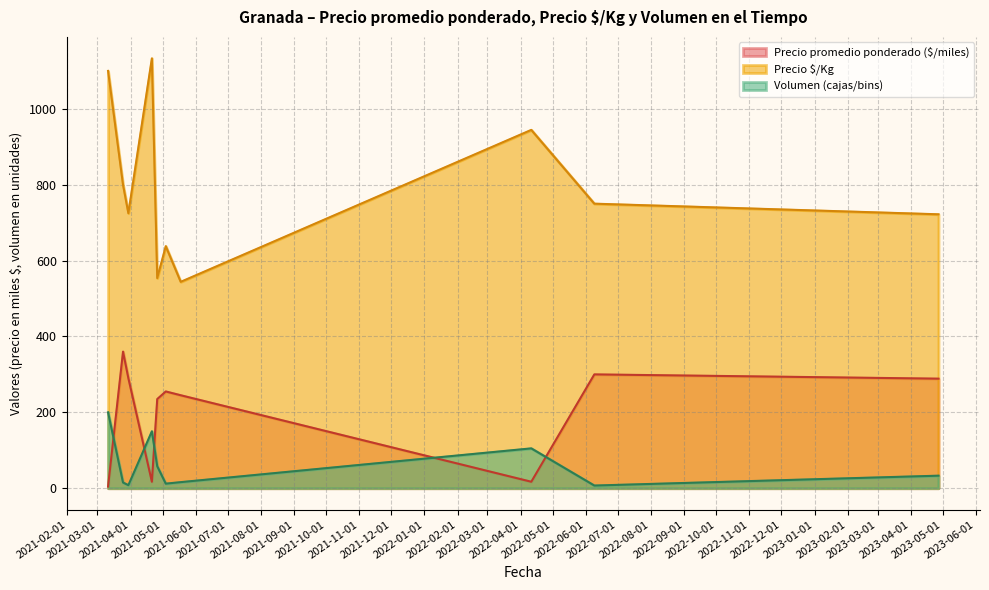

What position from the right is 2022-04-11?

3